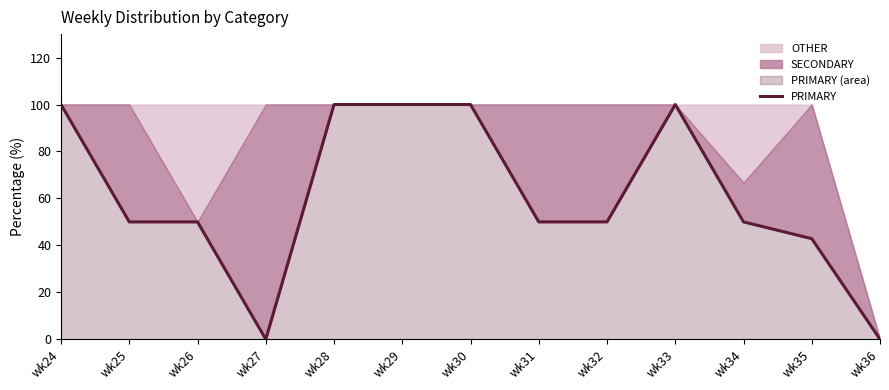

Reading left to right, list all the values displayed in this chart.

100.0	50.0	50.0	0.0	100.0	100.0	100.0	50.0	50.0	100.0	50.0	42.9	0.0